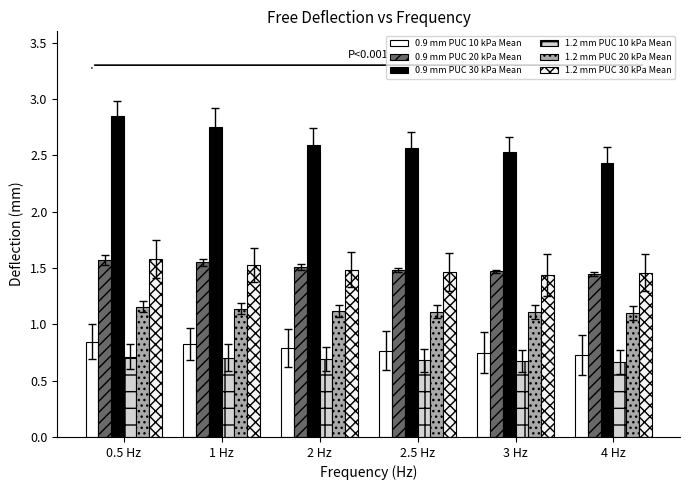

How many groups of bars are there?

6